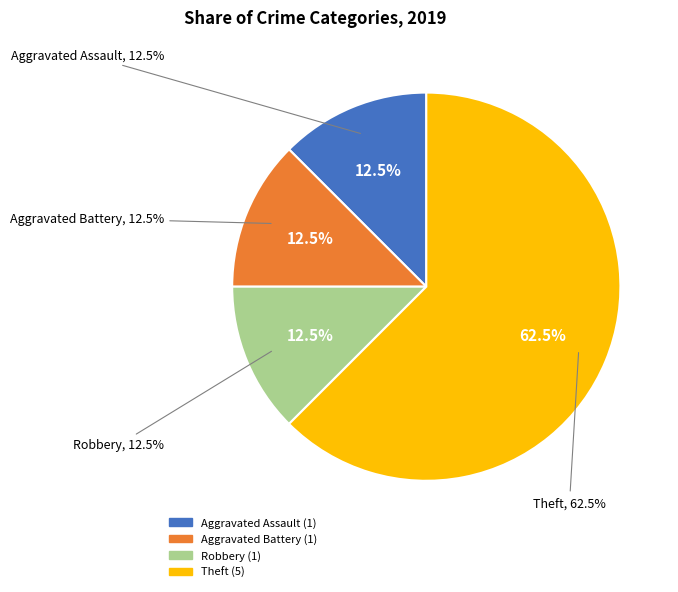

Count the number of slices in the pie.

4